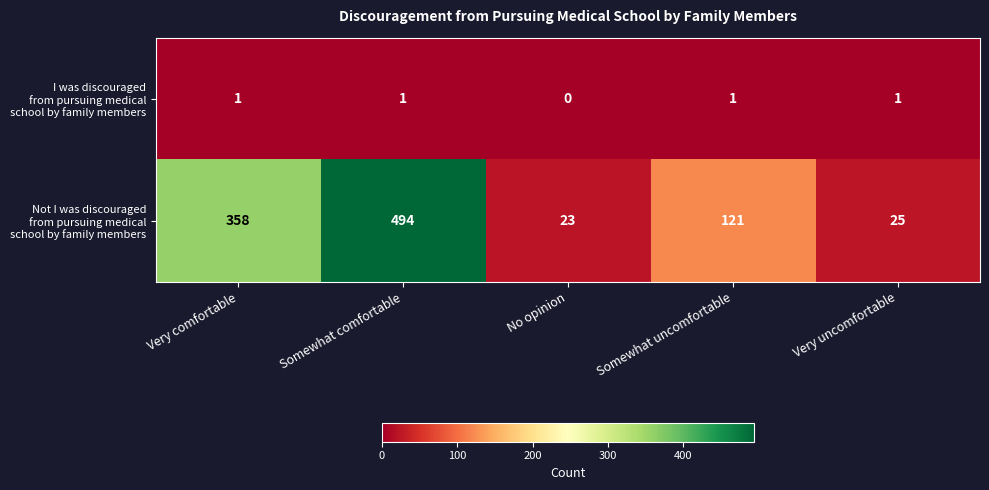

What is the spread (max minus min) of values at Very comfortable?

357